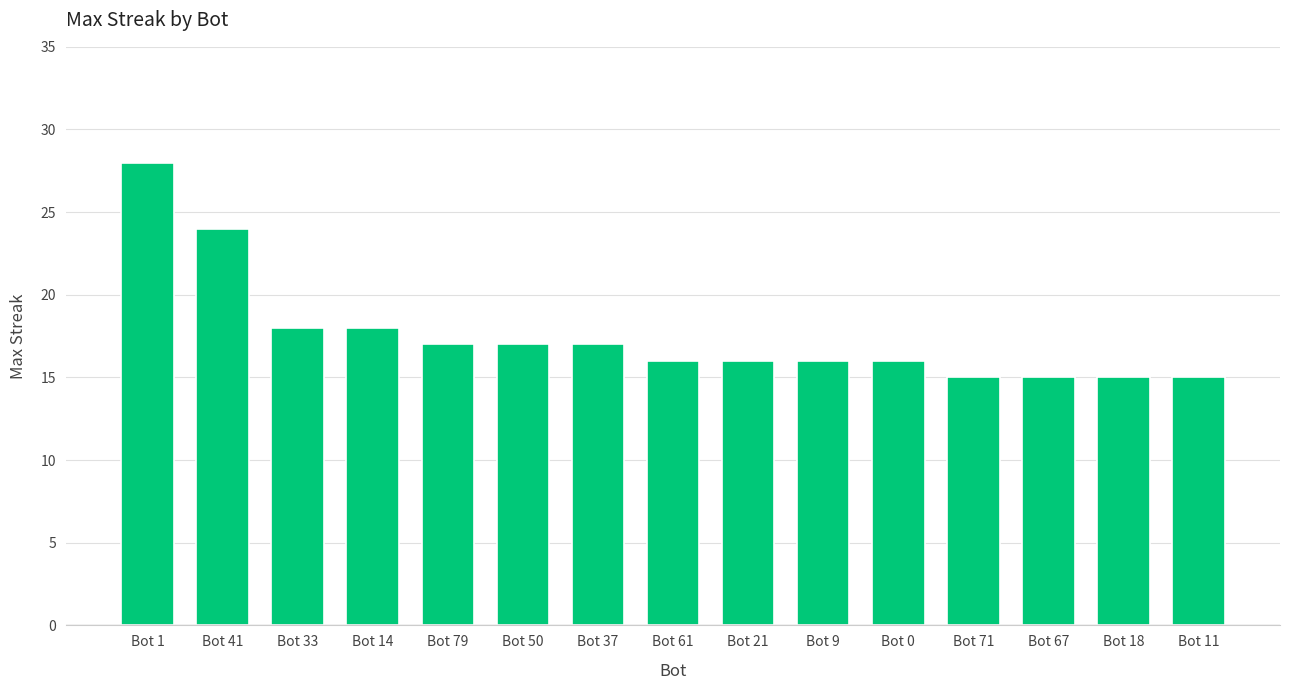

The value at Bot 41 is 32. True or false?

False